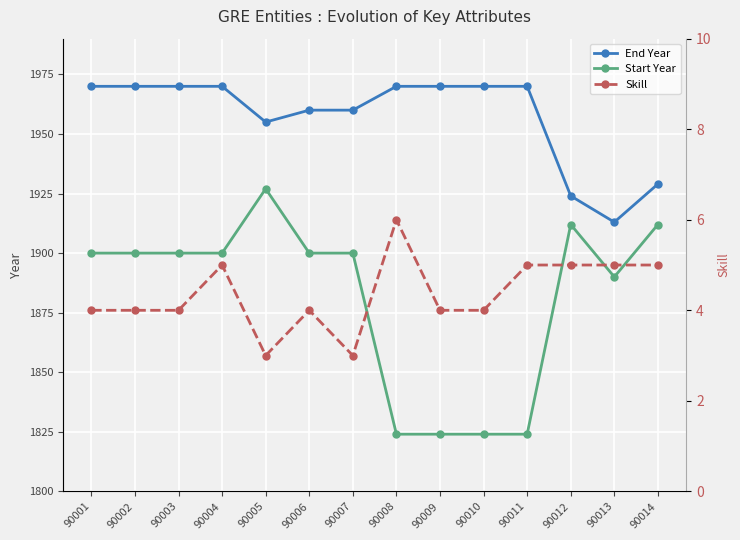

What is the lowest value of the Start Year series?

1824